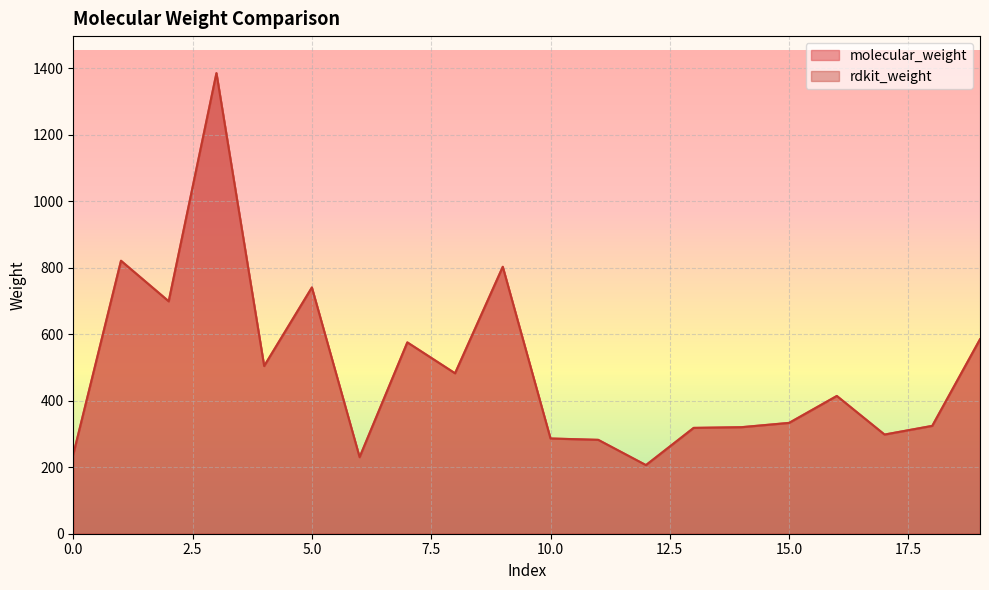

At which label does molecular_weight reach its minimum?

12